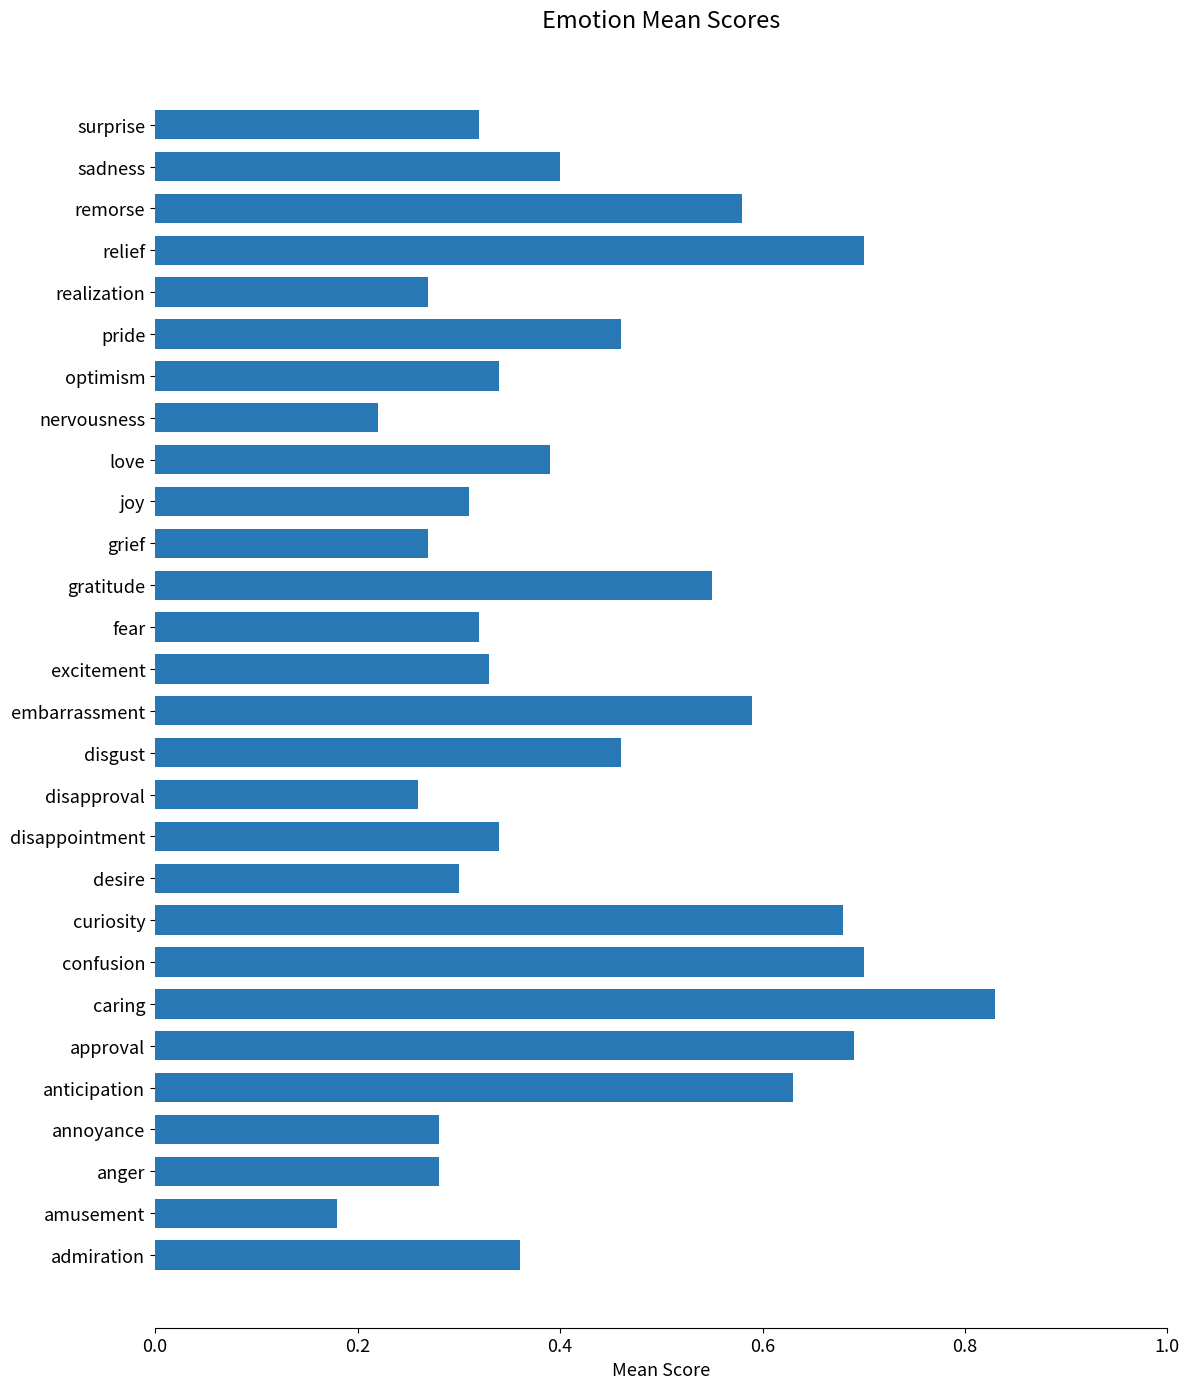

True or false: the data shows 0.2 at curiosity.

False